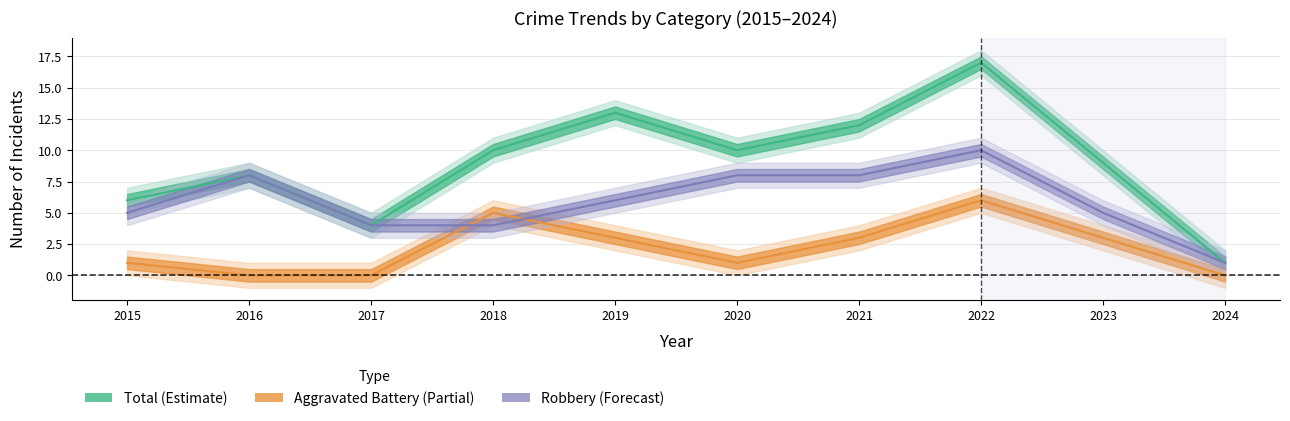

At which label does Total first exceed 10?

2019